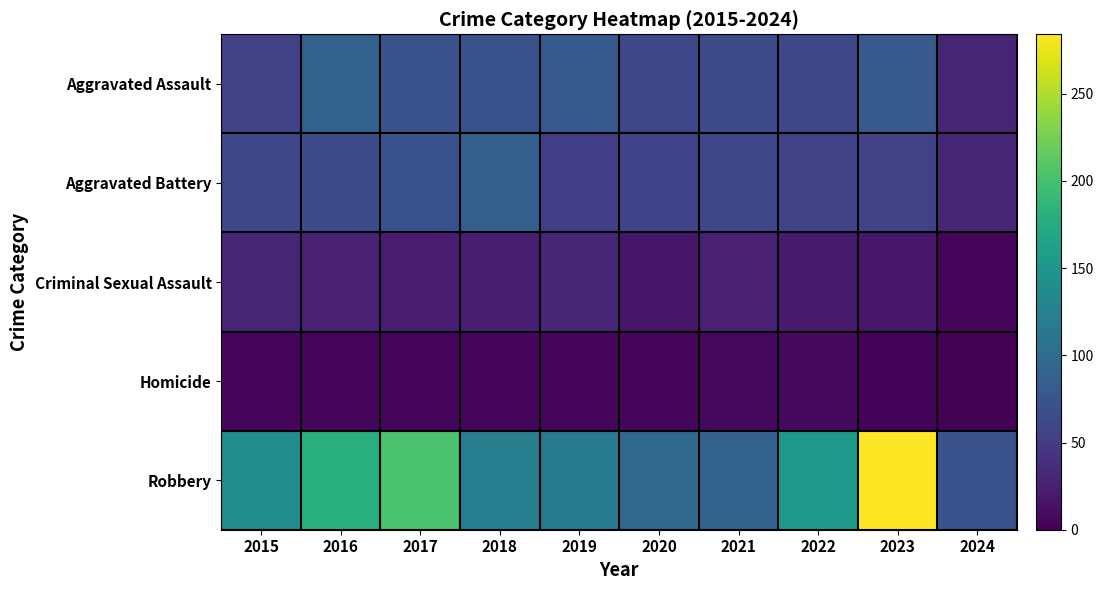

What is the spread (max minus min) of values at 2020?

92